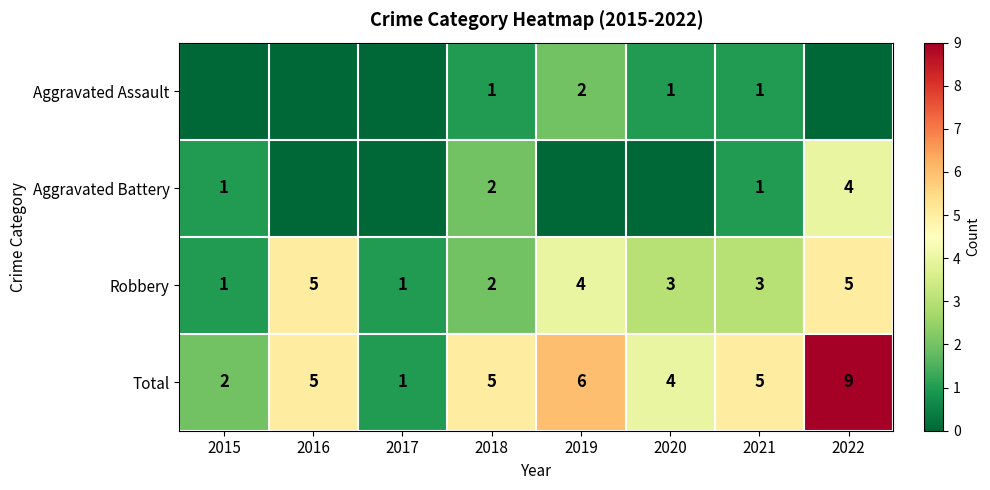

What is the sum of the Total values at 2019 and 2017?

7